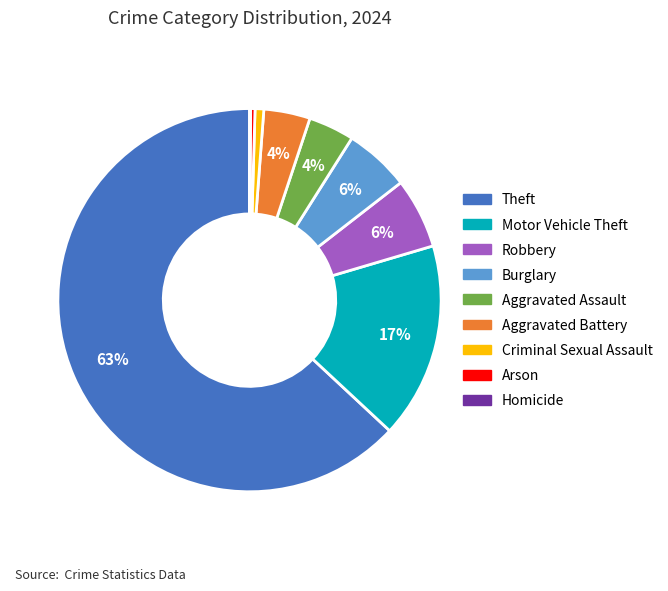

Is there a majority slice in this chart?

Yes